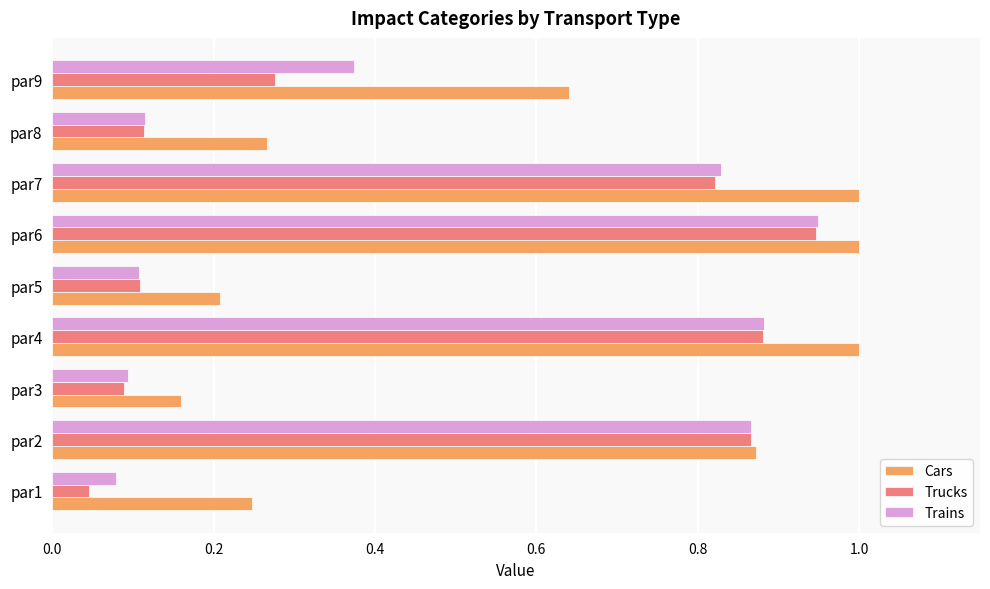

How many series are shown in this chart?

3